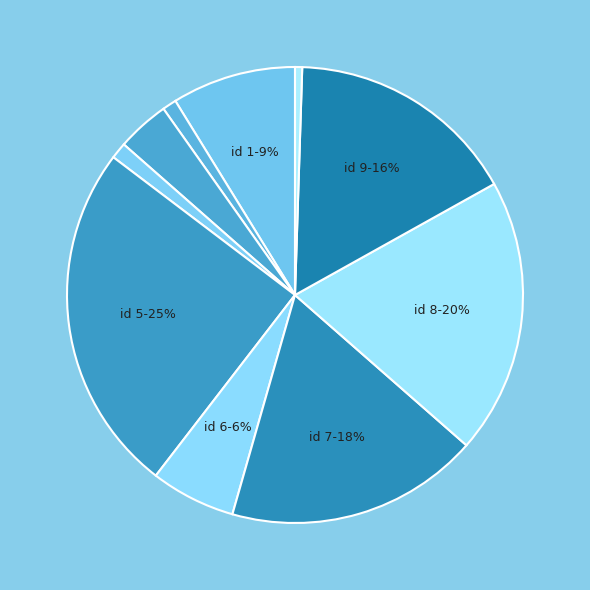

To the nearest percent, what is the difference between the largest and smallest slice percentages?

24%